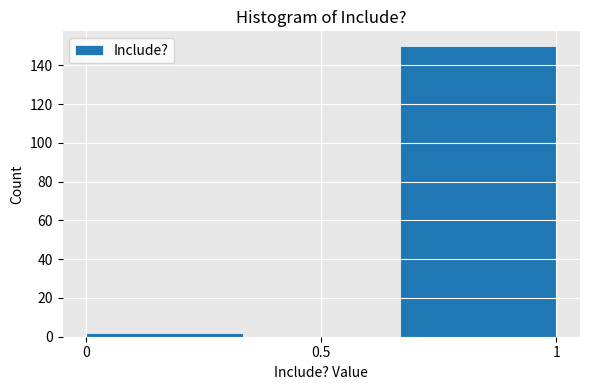

Over which range of the x-axis is the bar tallest?

0.65 to 1.00